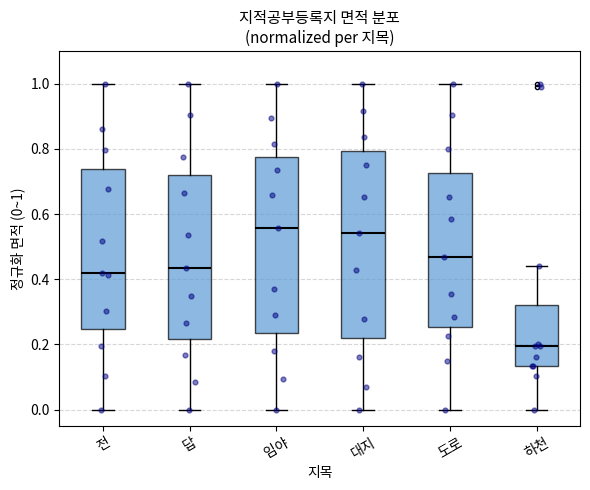

Where does the lower whisker of the box for 임야 end on the y-axis? The values are not printed on the chart, so give them approximately, as read against the axis.

0.00